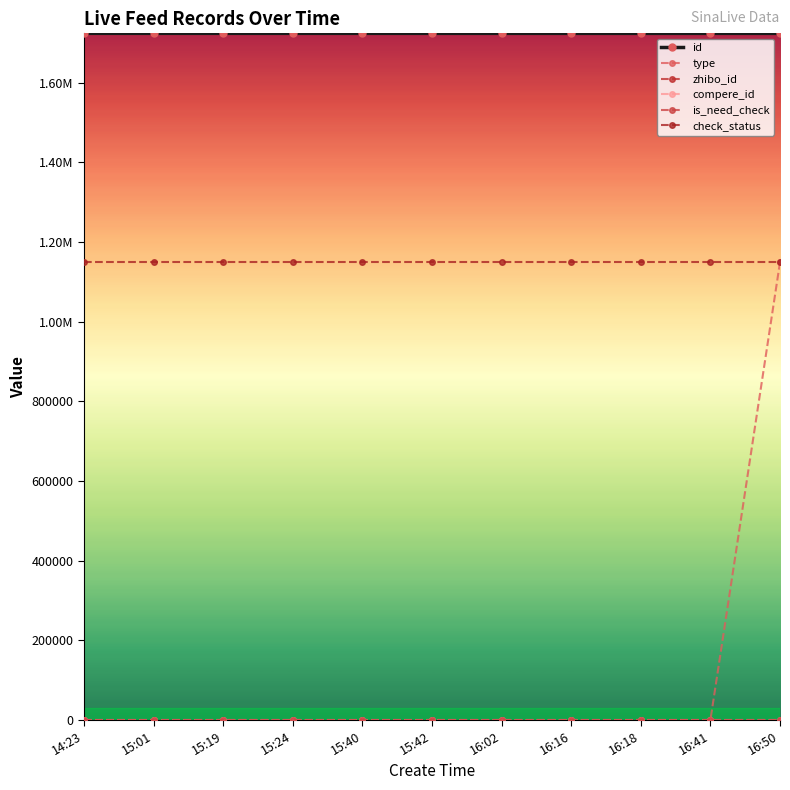

Reading left to right, what are all the values shown in this chart?

id: 1723468	1723464	1723452	1723450	1723443	1723427	1723424	1723412	1723408	1723402	1723383
type: 0	0	0	0	0	0	0	0	0	0	1148922
zhibo_id: 174636144	174636144	174636144	174636144	174636144	174636144	174636144	174636144	174636144	174636144	174636144
compere_id: 0	0	0	0	0	0	0	0	0	0	0
is_need_check: 0	0	0	0	0	0	0	0	0	0	0
check_status: 1148922	1148922	1148922	1148922	1148922	1148922	1148922	1148922	1148922	1148922	1148922